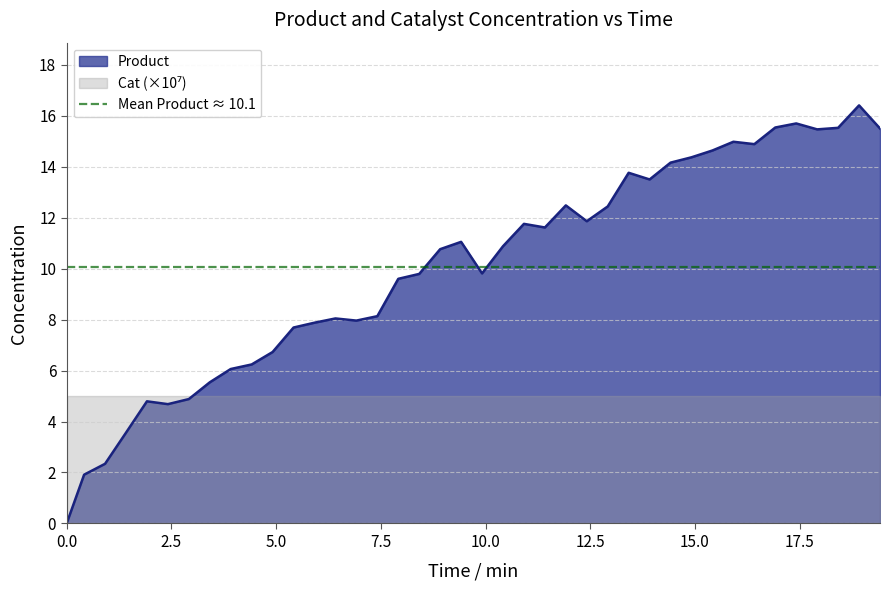

True or false: the data has more than 1 interior local peaks.

True